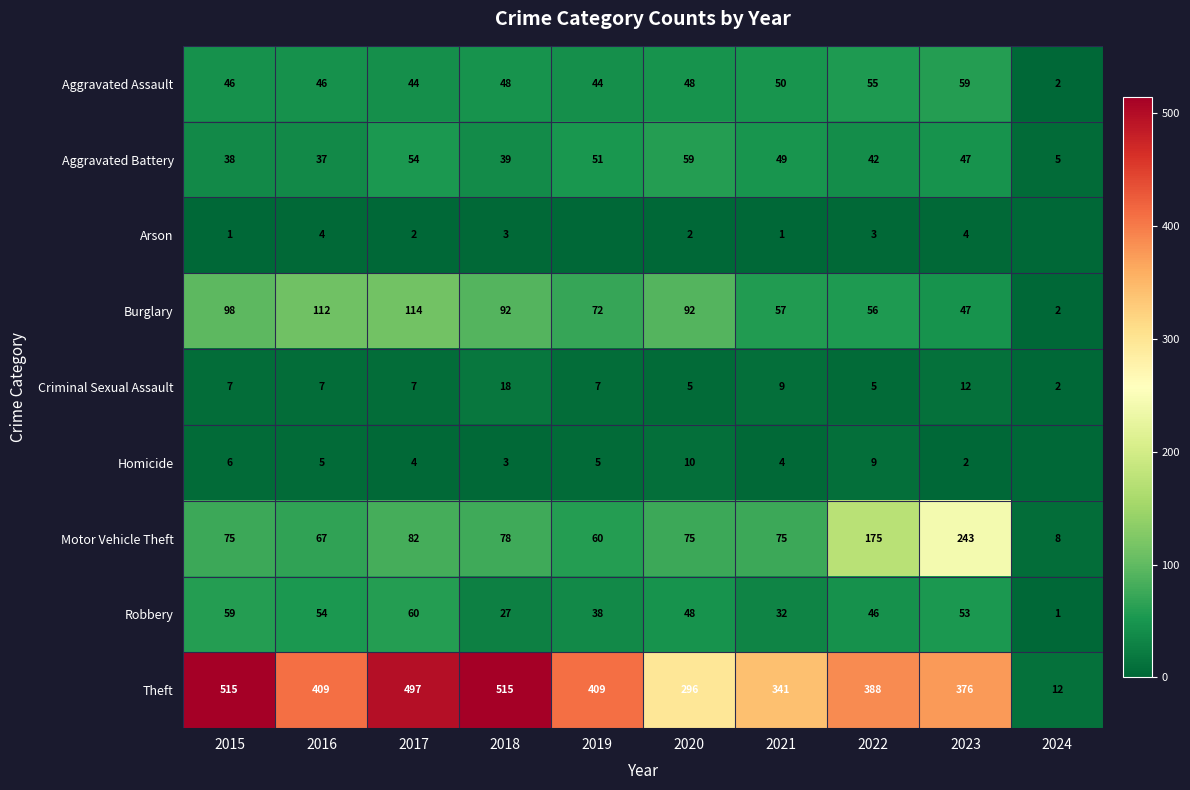

Rank the categories by Aggravated Battery value from highest to lowest.

2020, 2017, 2019, 2021, 2023, 2022, 2018, 2015, 2016, 2024